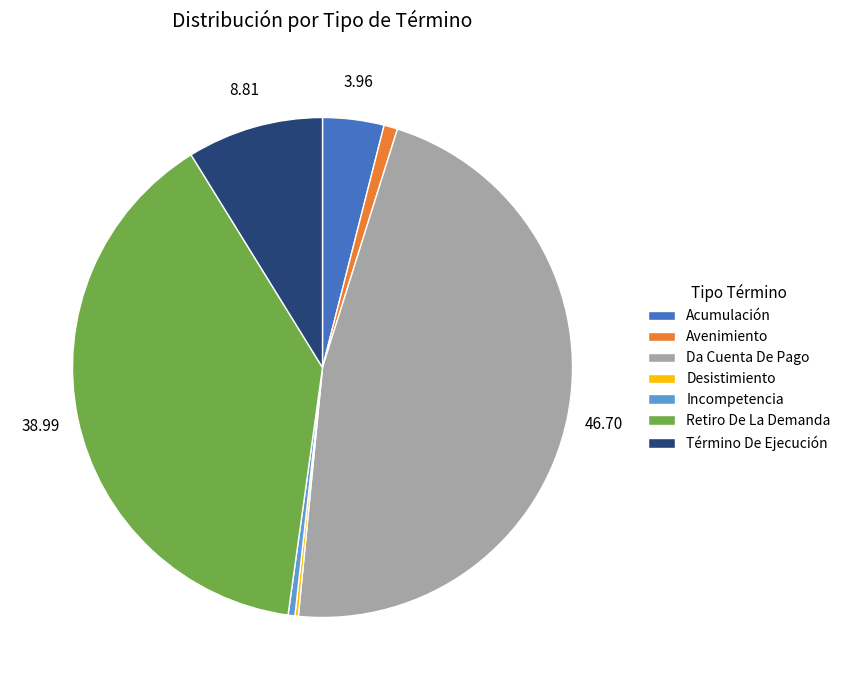

What is the largest slice in the pie chart?

Da Cuenta De Pago